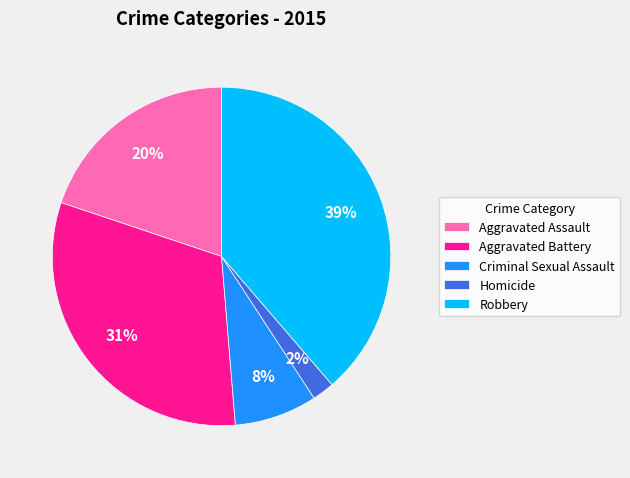

To the nearest percent, what percentage of the pie is Aggravated Battery?

31%